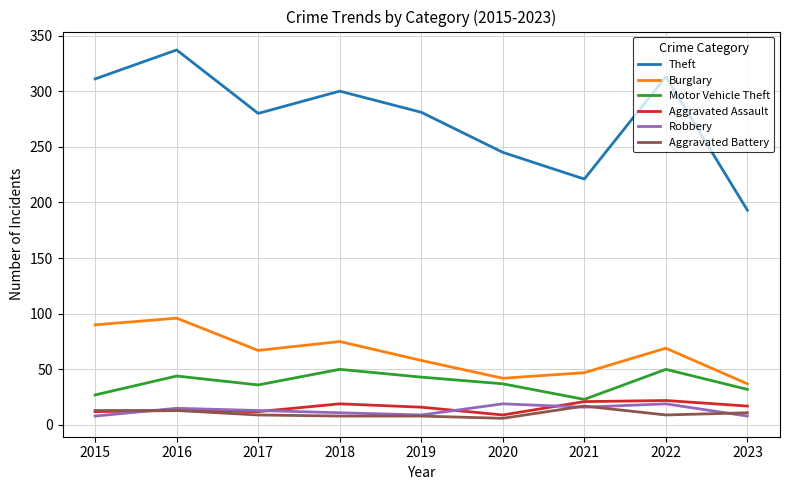

Between 2017 and 2021, which series saw the biggest shift?

Theft